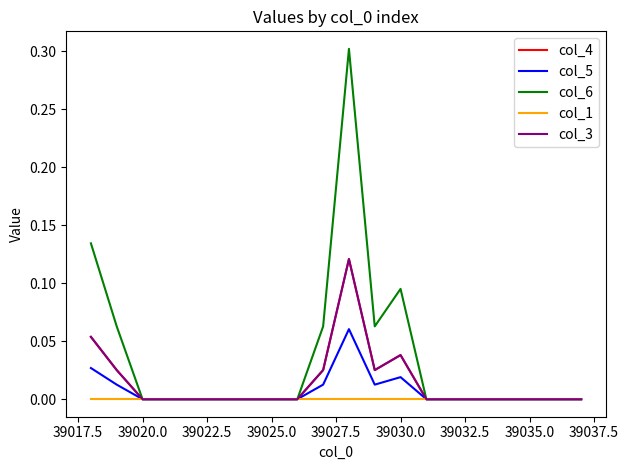

Does the chart have visible grid lines?

No